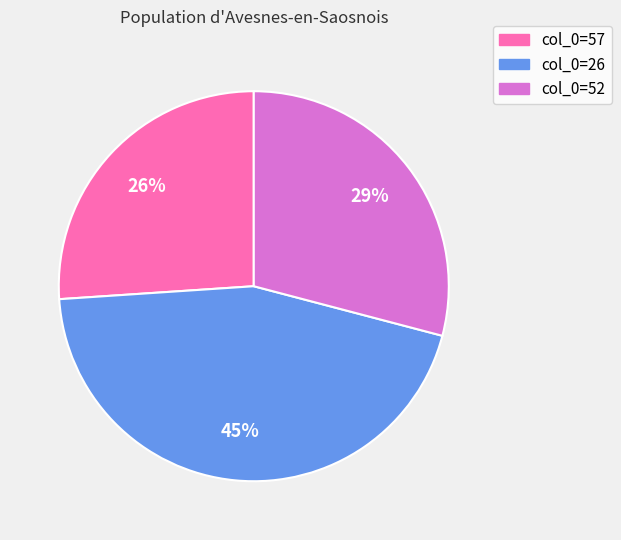

Which has a higher value, col_0=52 or col_0=26?

col_0=26